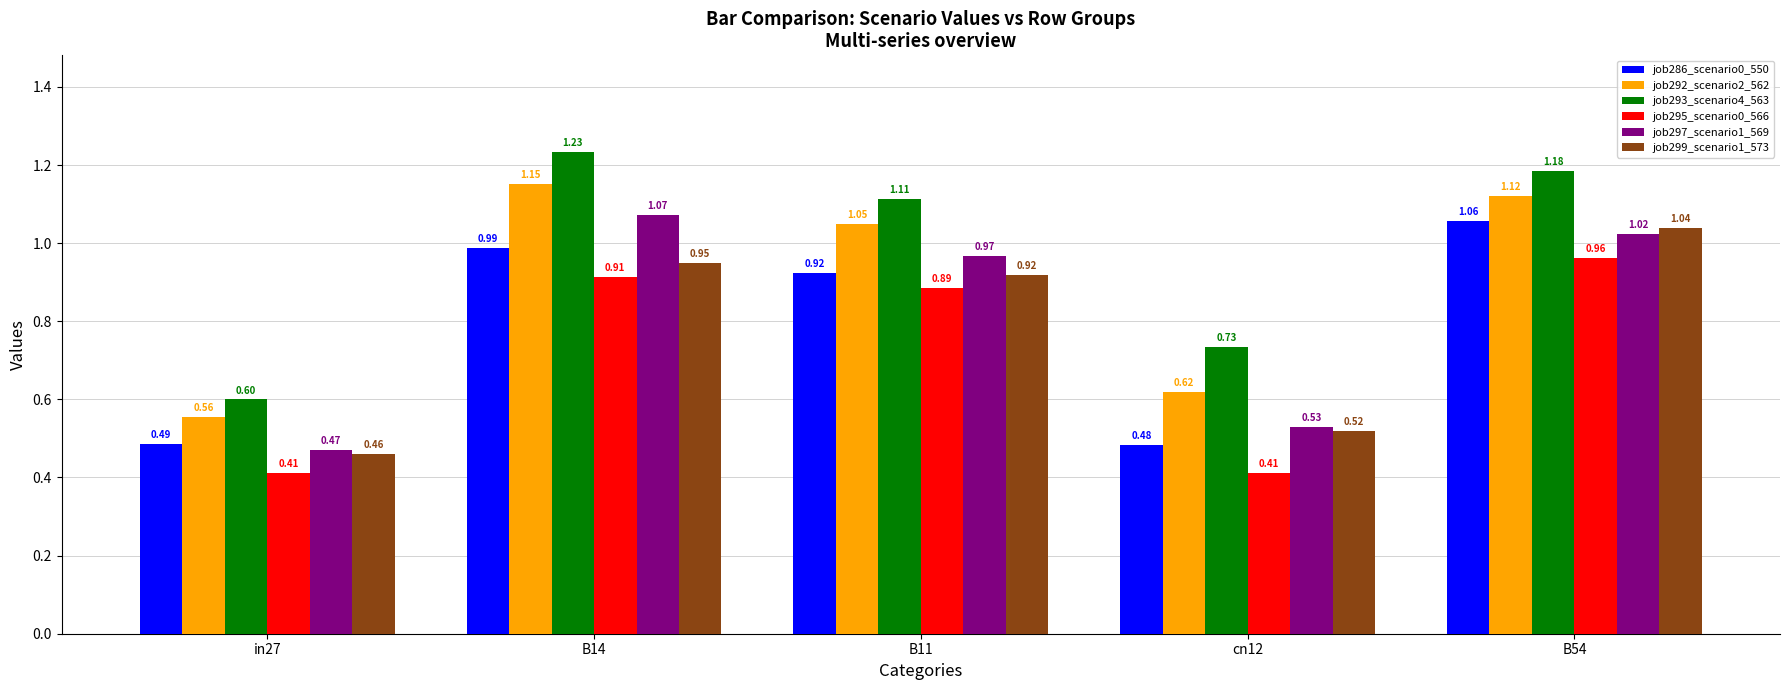

Count the number of data series in this chart.

6